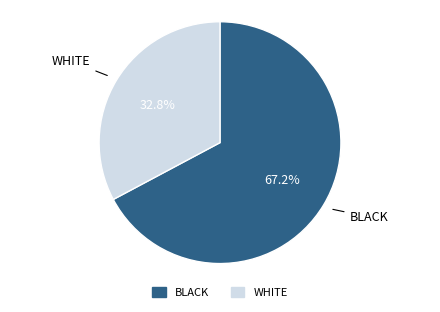

Rank the categories by value from lowest to highest.

WHITE, BLACK